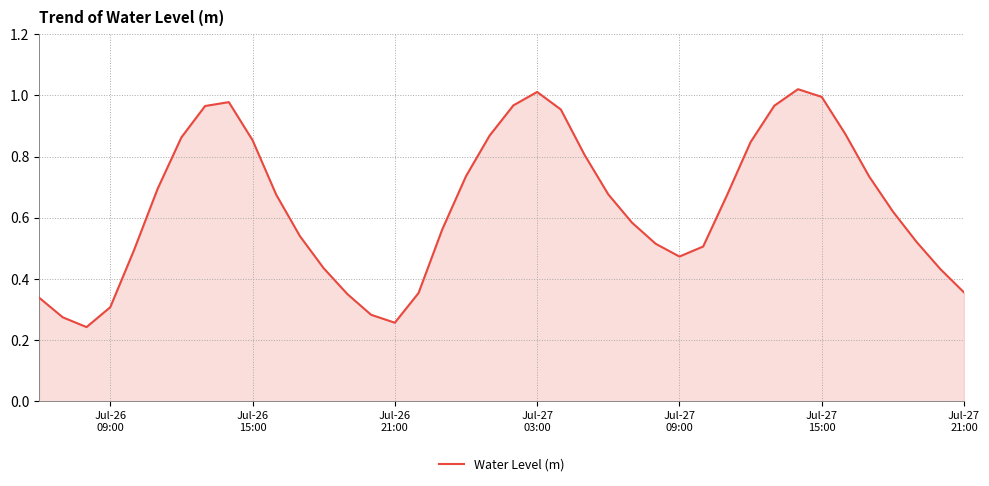

Reading left to right, transcribe all the data shown in this chart.

0.3	0.3	0.2	0.3	0.5	0.7	0.9	1.0	1.0	0.9	0.7	0.5	0.4	0.4	0.3	0.3	0.4	0.6	0.7	0.9	1.0	1.0	1.0	0.8	0.7	0.6	0.5	0.5	0.5	0.7	0.8	1.0	1.0	1.0	0.9	0.7	0.6	0.5	0.4	0.4